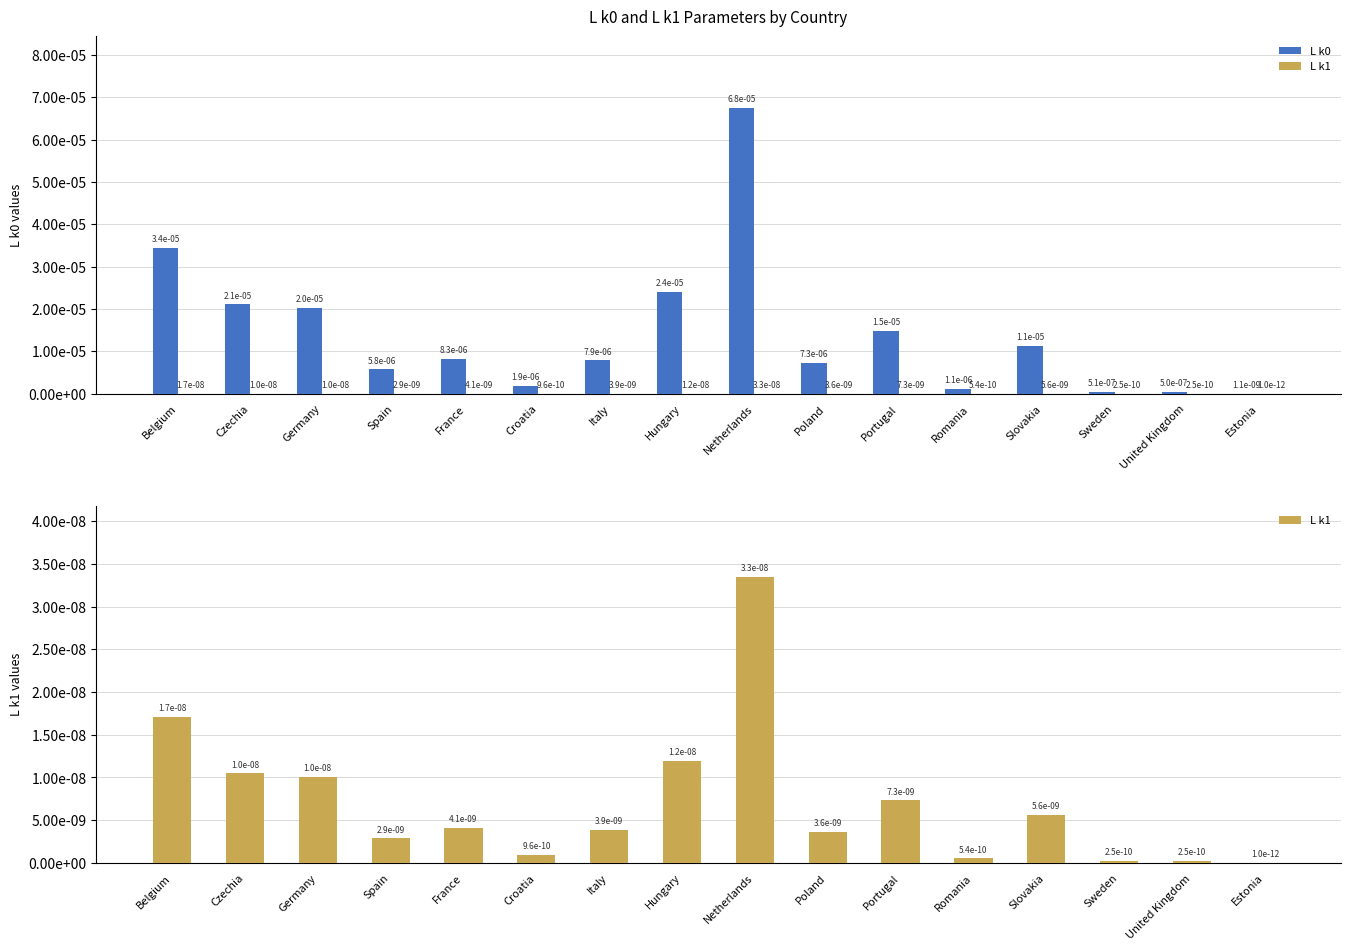

At which label does L k0 reach its minimum?

Estonia